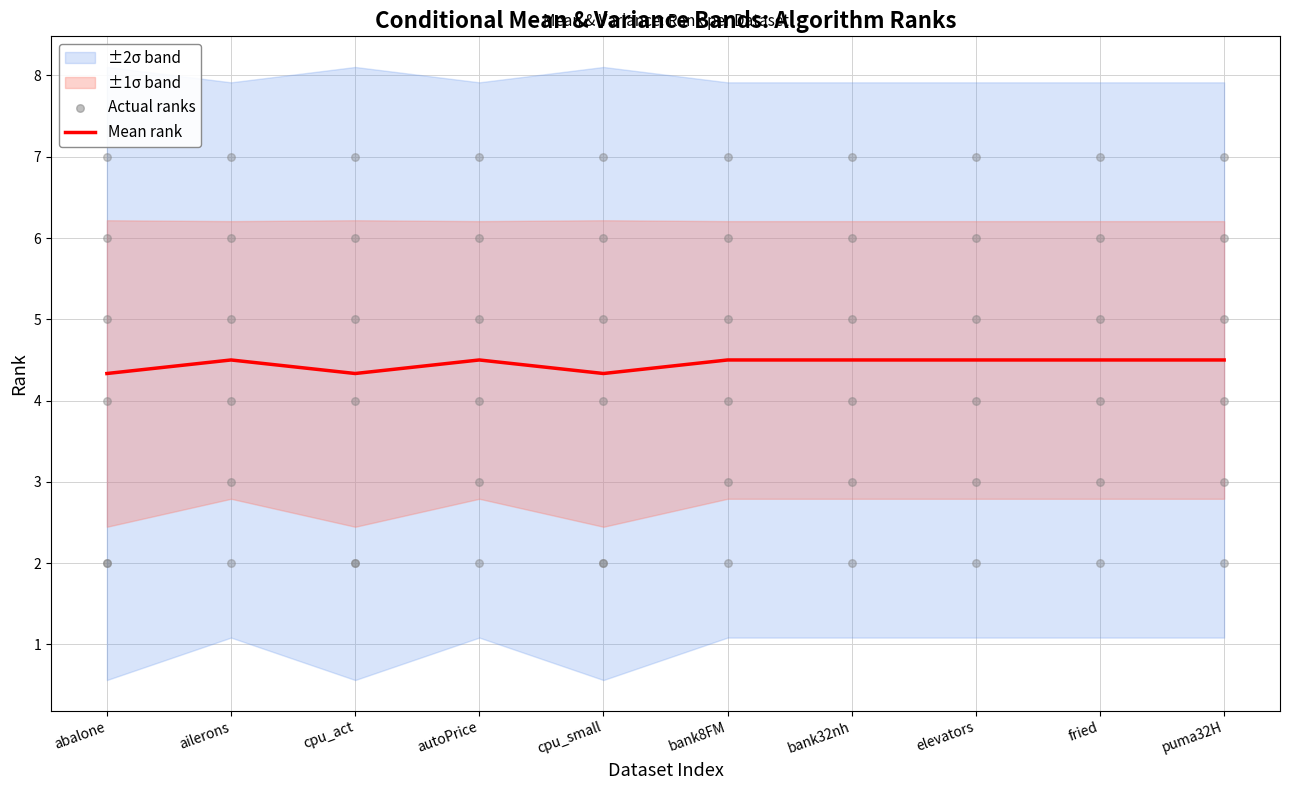

What is the ratio of the value at elevators to the value at cpu_small?

1.0